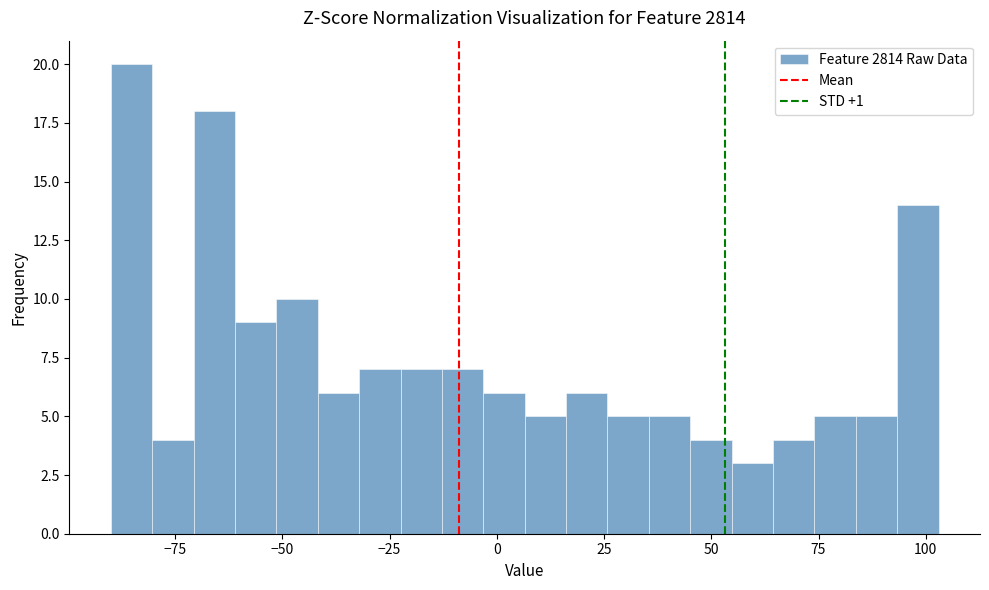

Around what value on the x-axis is the tallest bar? Give the approximate position of its centre, as read against the axis.

-85